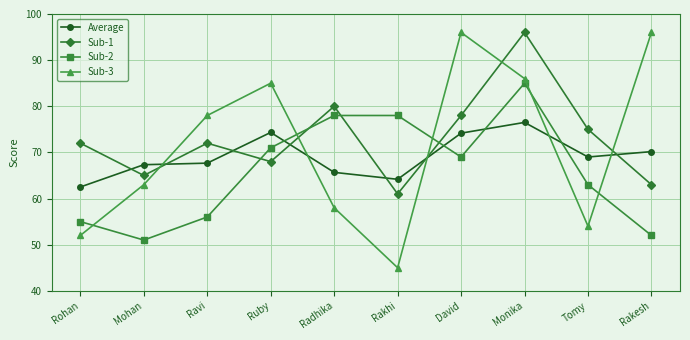

True or false: Sub-1 and Sub-2 cross at least once.

True